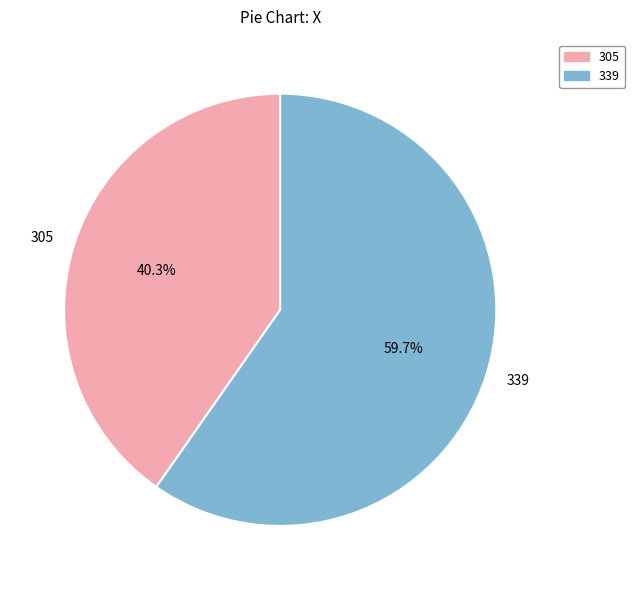

Rank the categories by value from highest to lowest.

339, 305